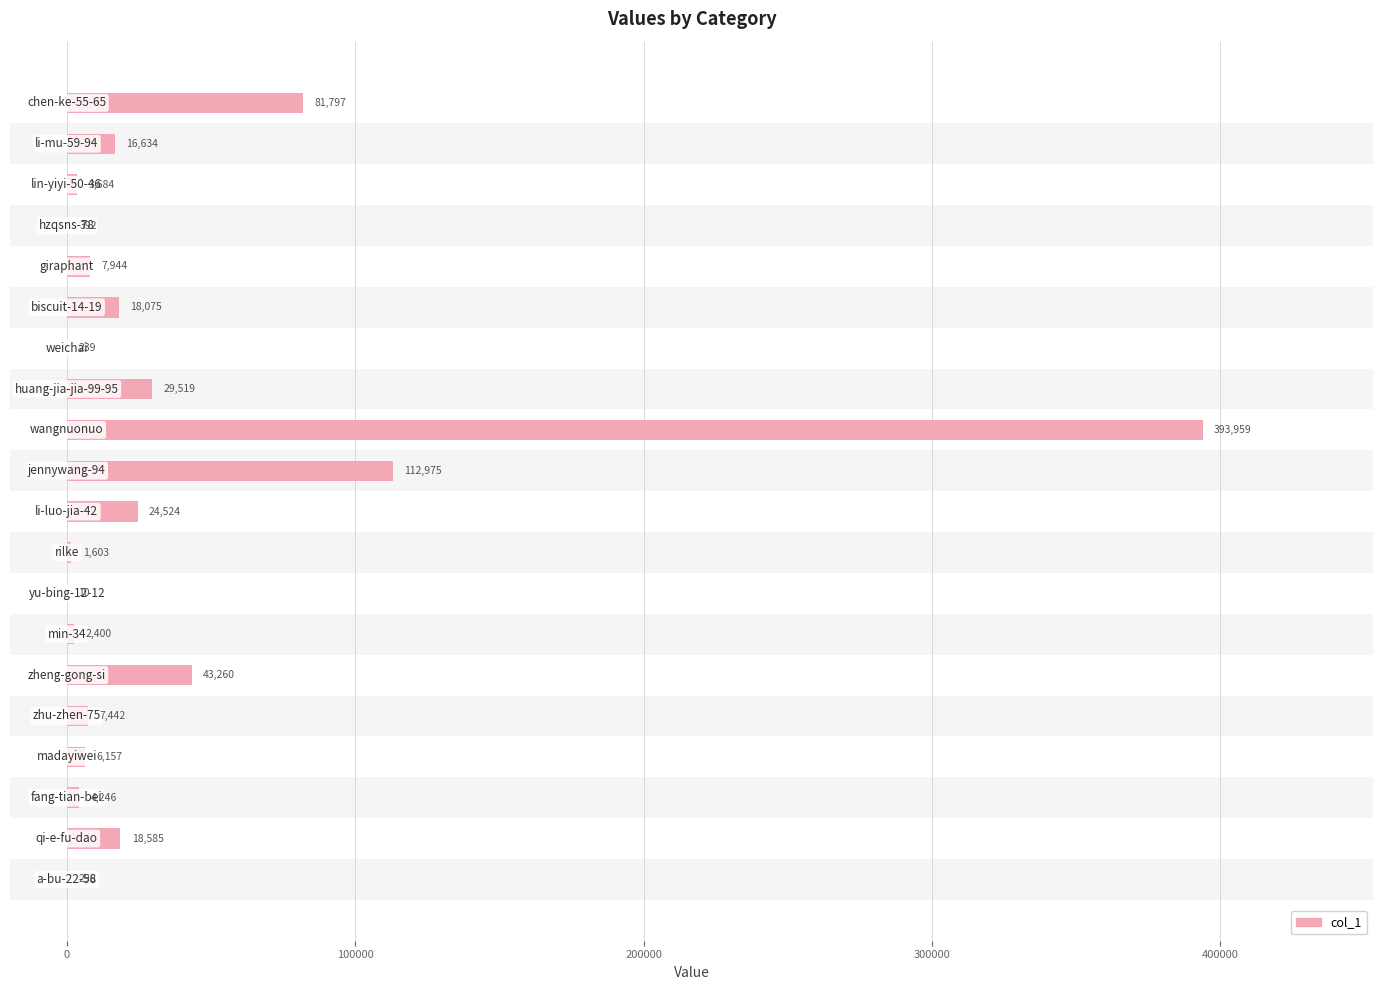

What is the maximum value shown in the chart?

393959